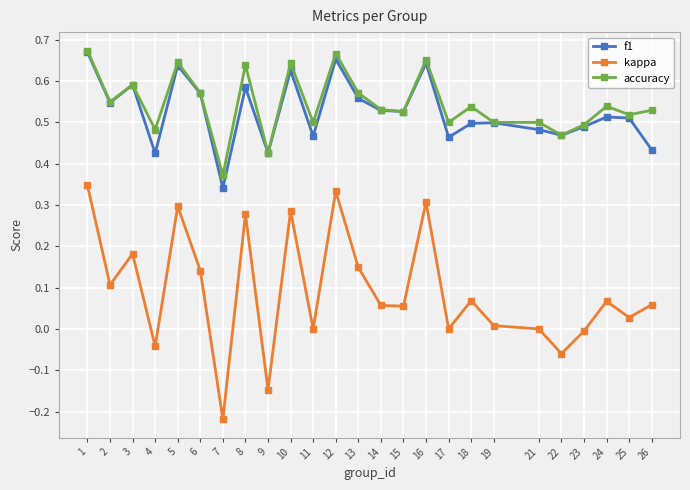

Where is the first local minimum for f1?

2